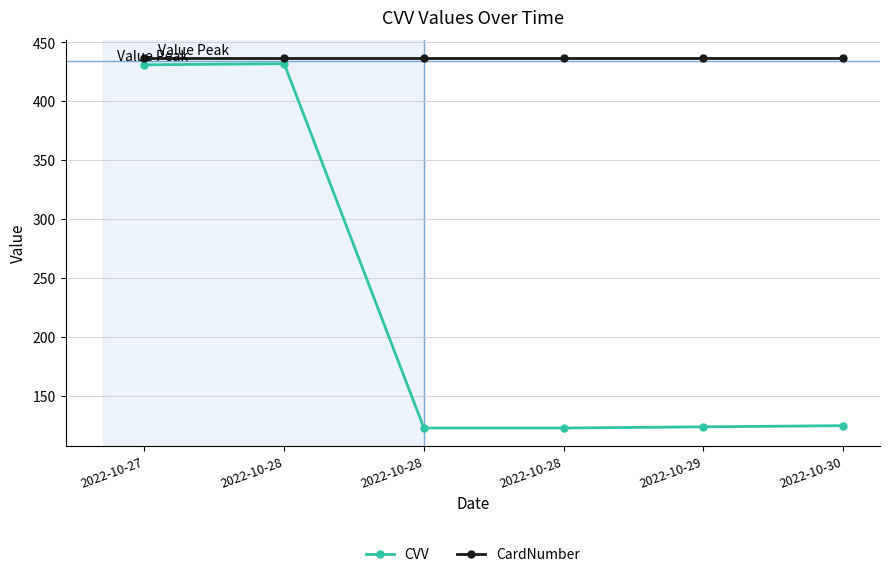

What are all the series names shown in the legend?

CVV, CardNumber